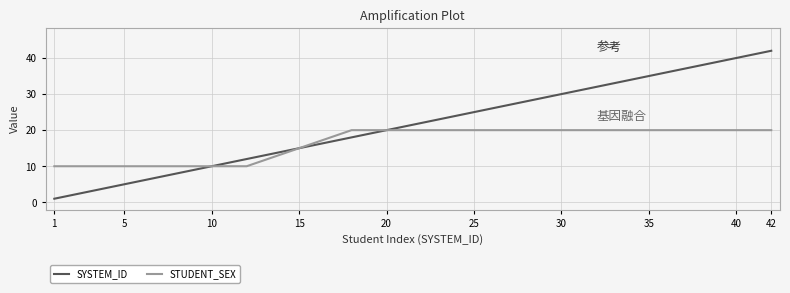

Rank the series by their maximum value, from lowest to highest.

STUDENT_SEX, SYSTEM_ID